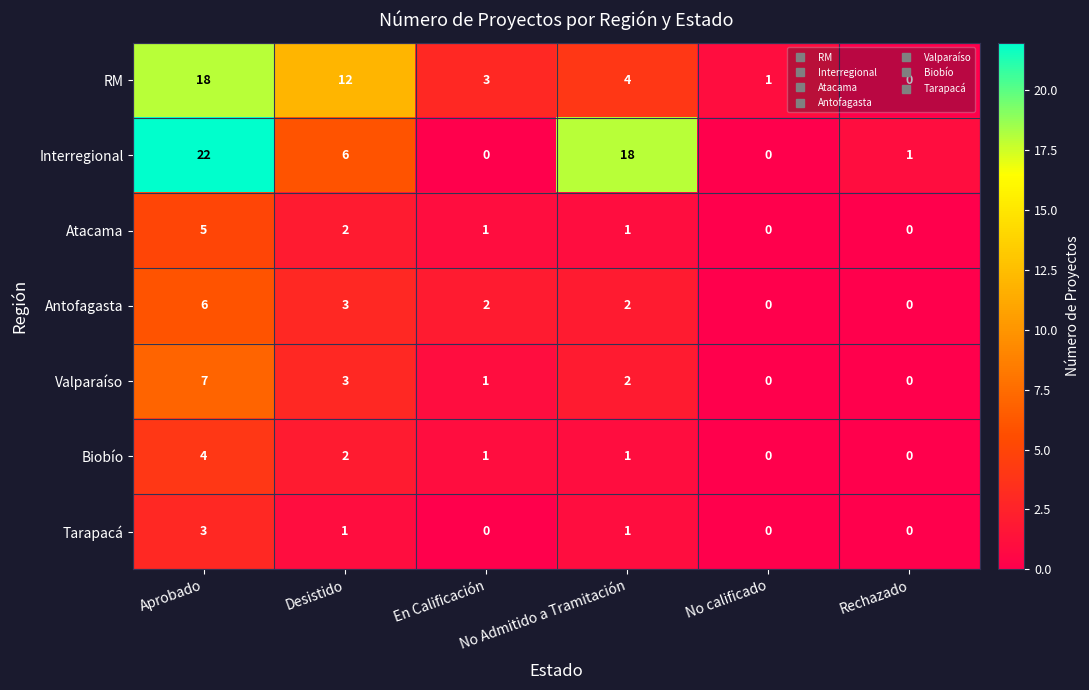

True or false: Interregional has a value of 18 at No Admitido a Tramitación.

True